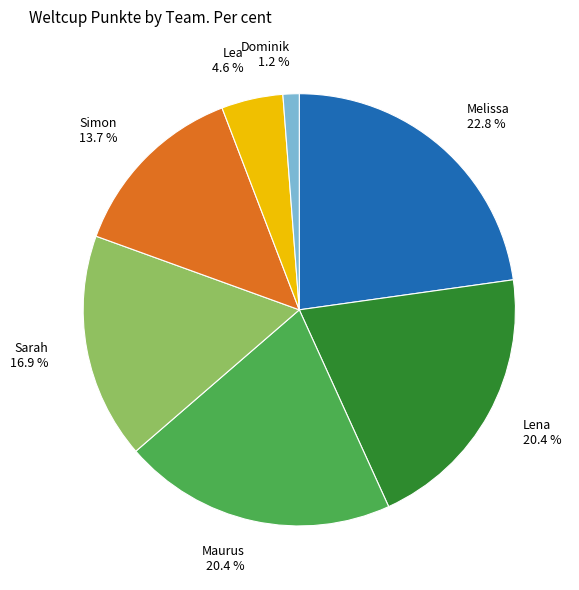

Does any single category account for the majority?

No